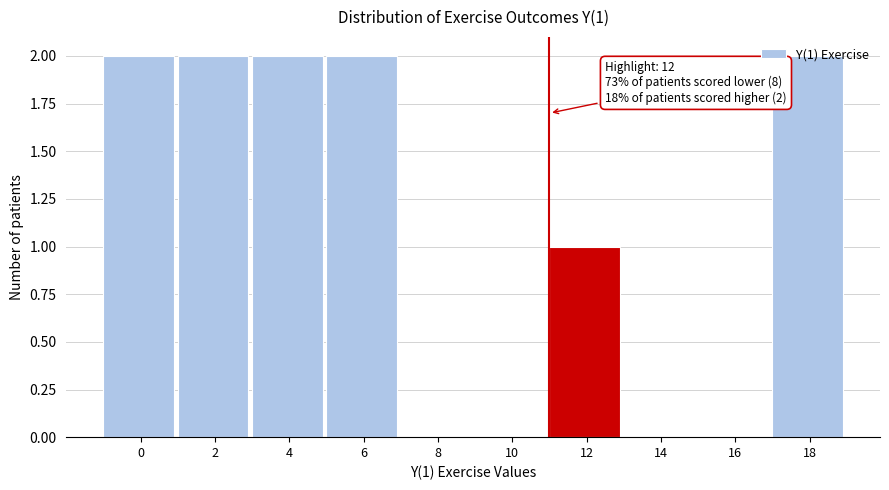

True or false: the data shows 2 at 18.

True